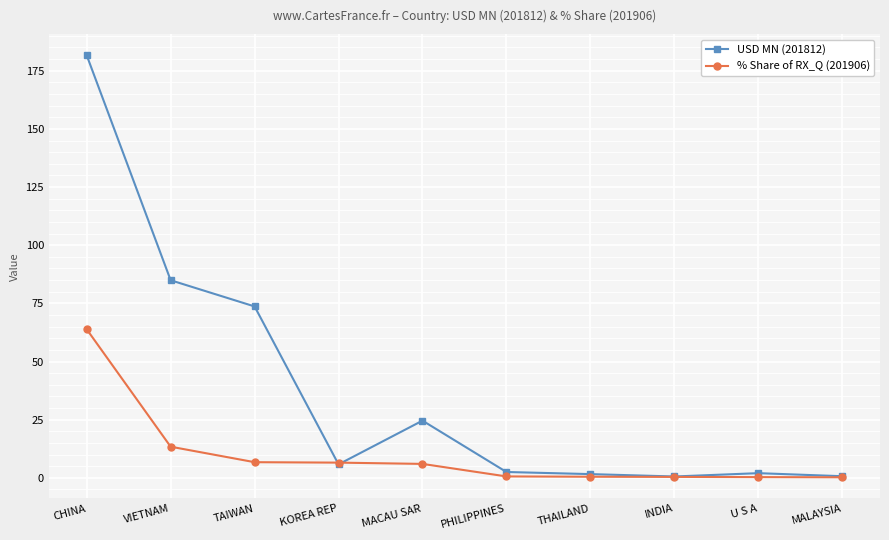

What is the label of the 3rd point from the right?

INDIA